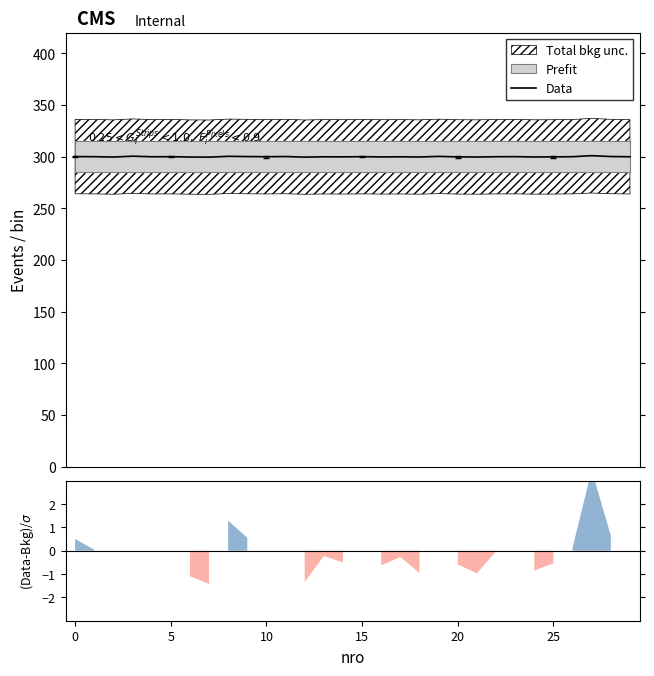

What is the maximum value shown in the chart?

301.0